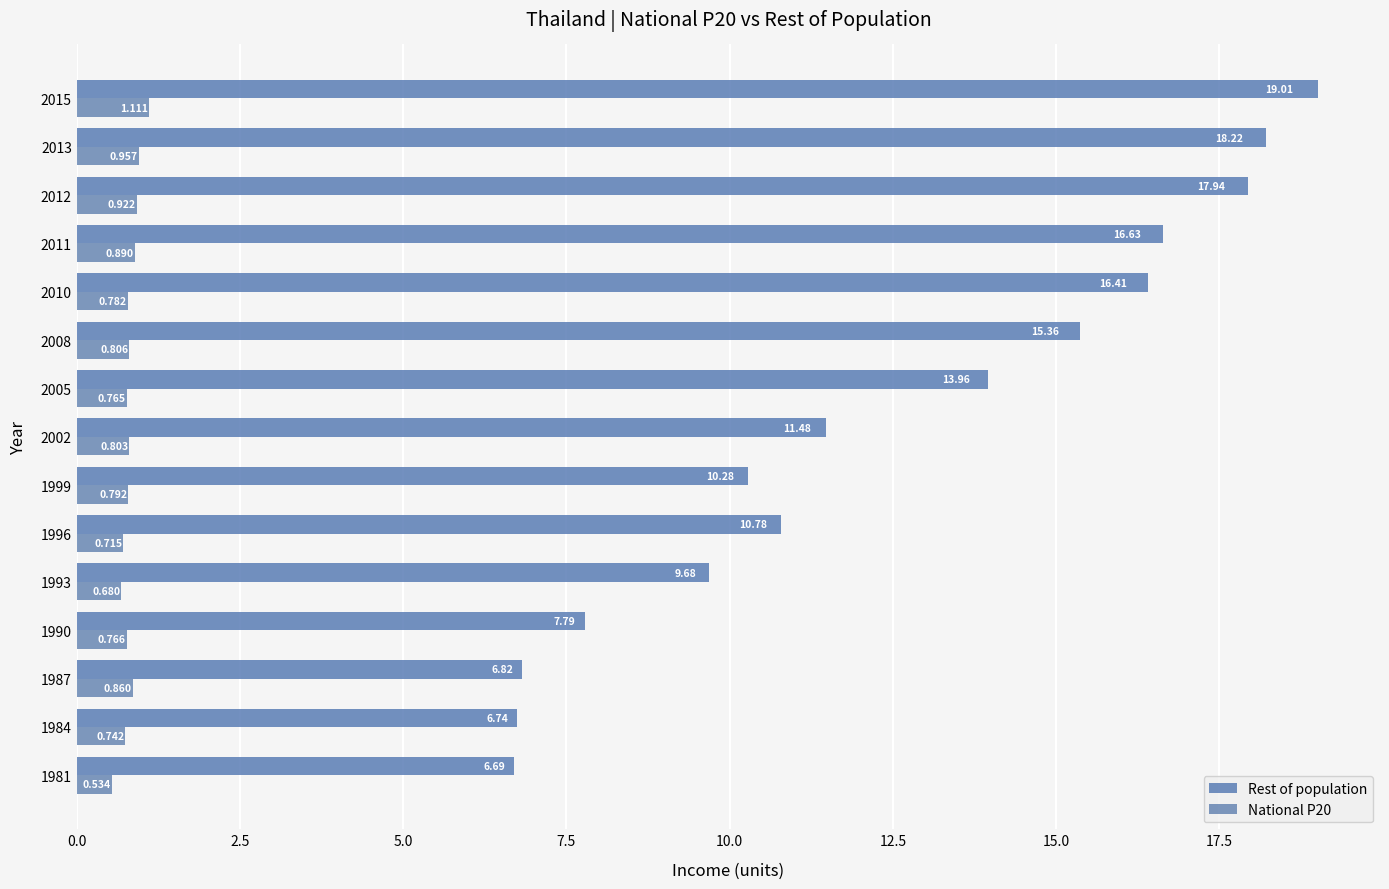

How many series are shown in this chart?

2